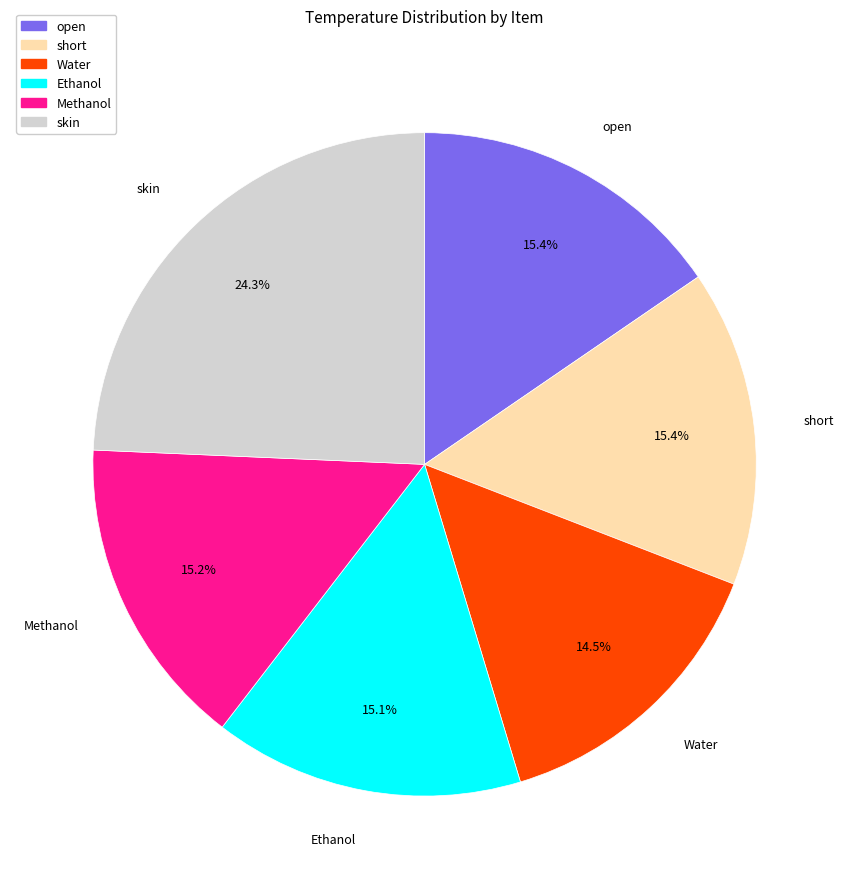

To the nearest percent, what portion does skin represent?

24%